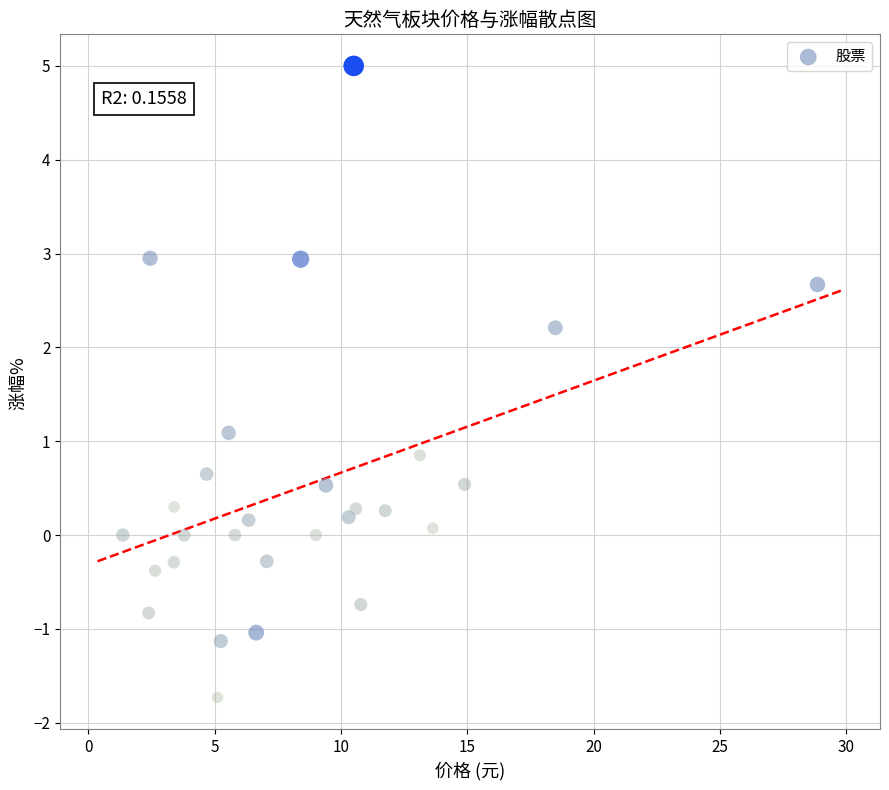

What is the range of Y values (max minus min)?

6.7